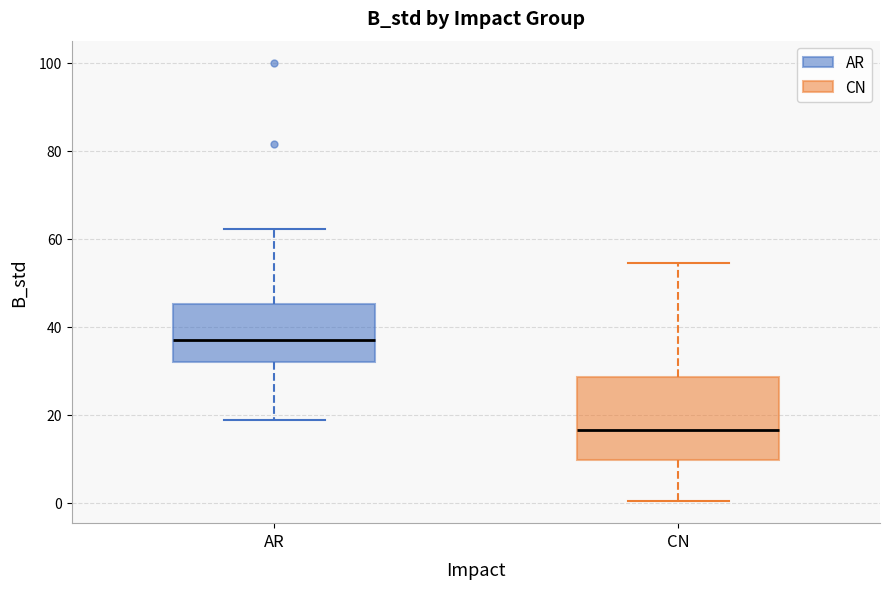

Which box is the tallest, from its lower edge to its upper edge?

CN